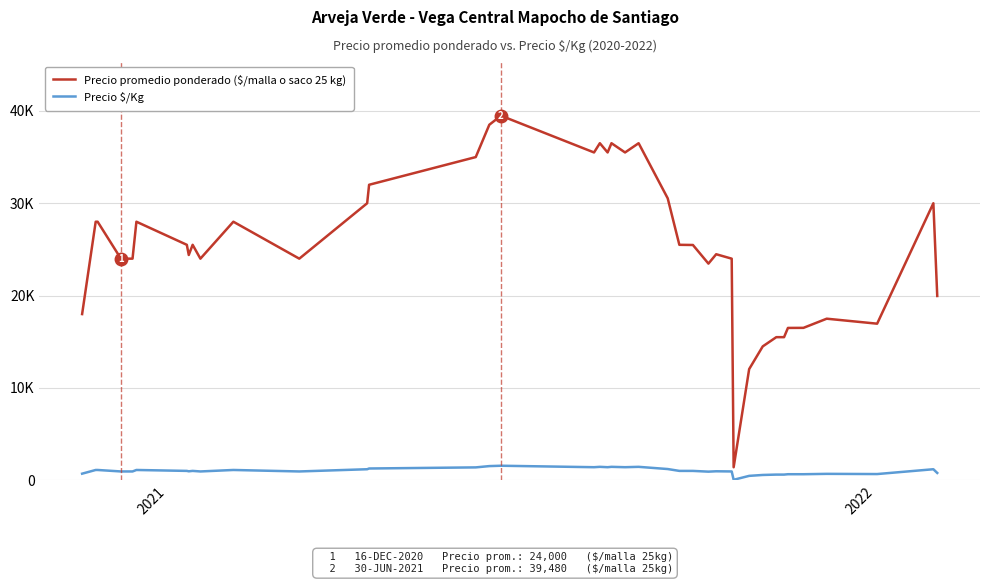

Is this an area chart (filled region under the line)?

No